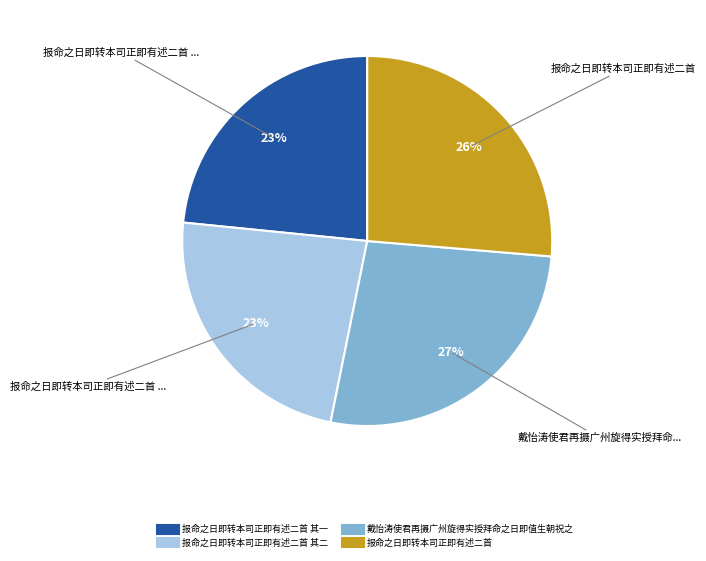

How many slices are in this pie chart?

4